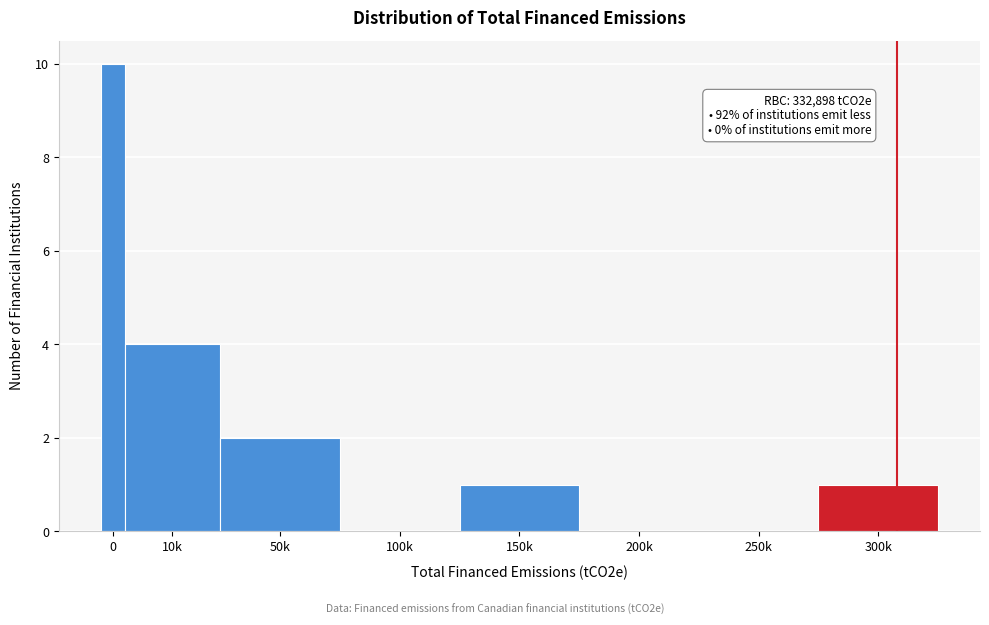

Reading left to right, list all the values displayed in this chart.

0=10	10k=4	50k=2	100k=0	150k=1	200k=0	250k=0	300k=1